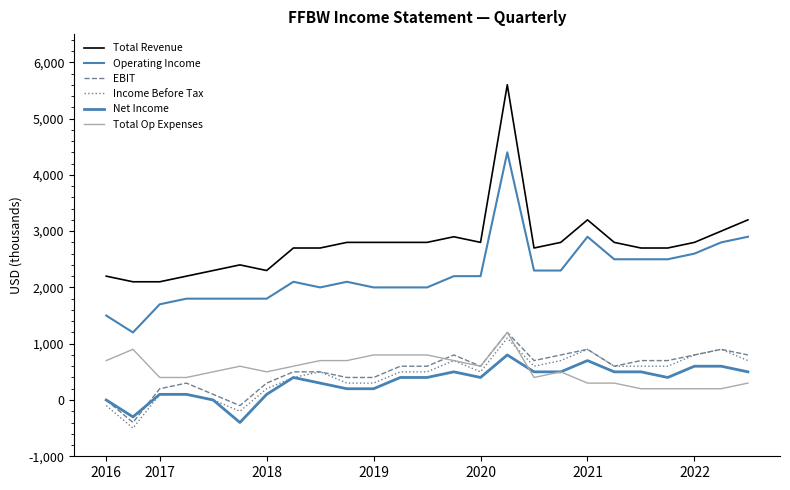

Does the chart display data point markers on the line(s)?

No